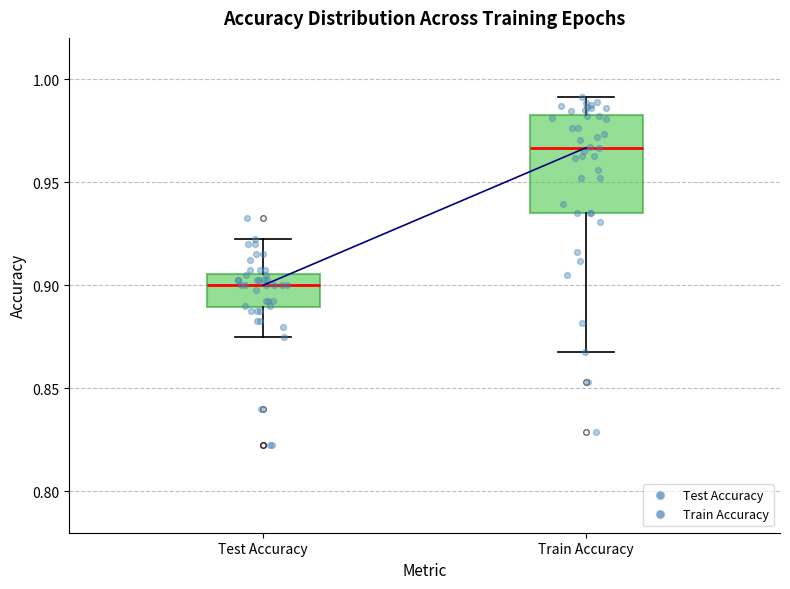

Comparing the boxes themselves (not the whiskers), which one is the tallest?

Train Accuracy